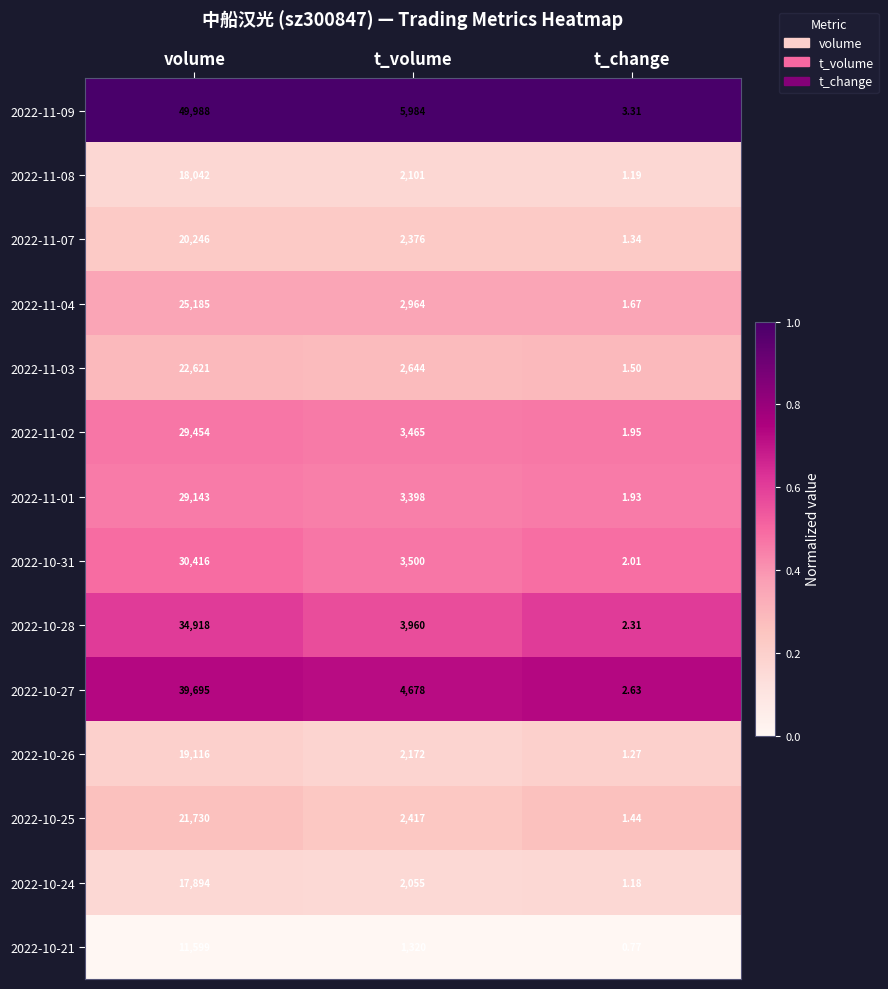

Which category has the lowest value in the 2022-11-01 series?

t_change